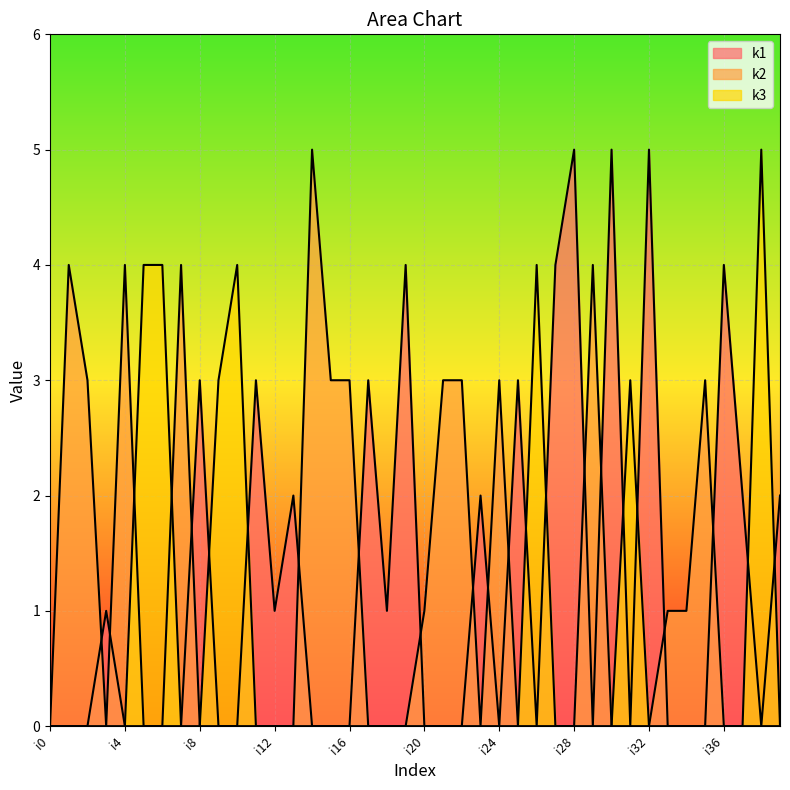

Rank the series by their average value, from highest to lowest.

k1, k2, k3